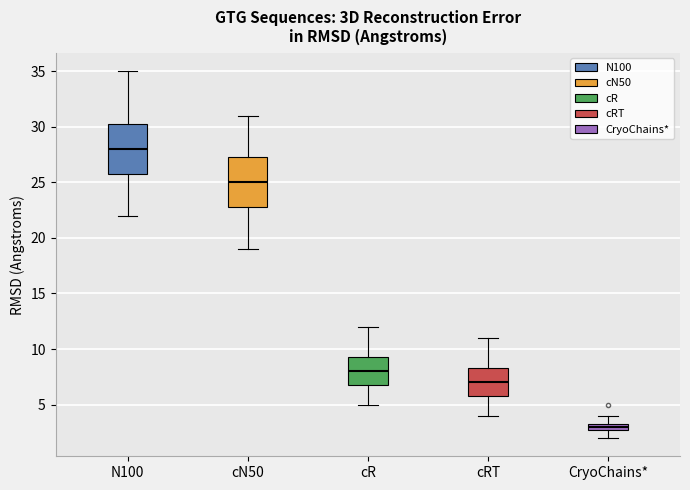

Which box's median line is the highest?

N100